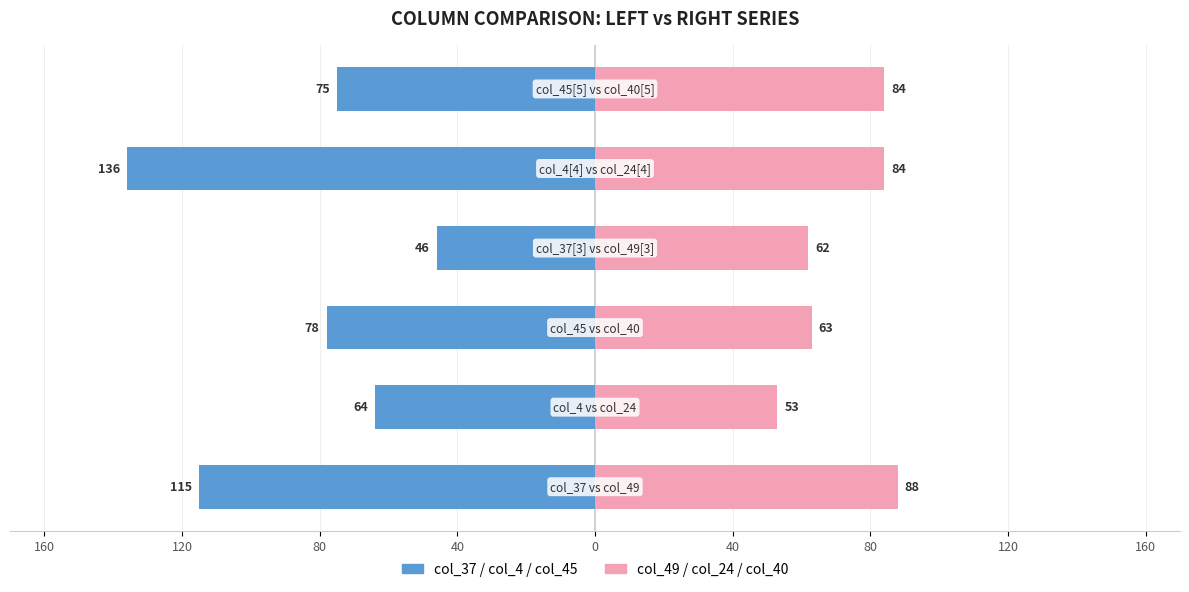

Reading left to right, list all the values displayed in this chart.

col_37/col_4/col_45 (left): 160=-115	120=-64	80=-78	40=-46	0=-136	40=-75
col_49/col_24/col_40 (right): 160=88	120=53	80=63	40=62	0=84	40=84